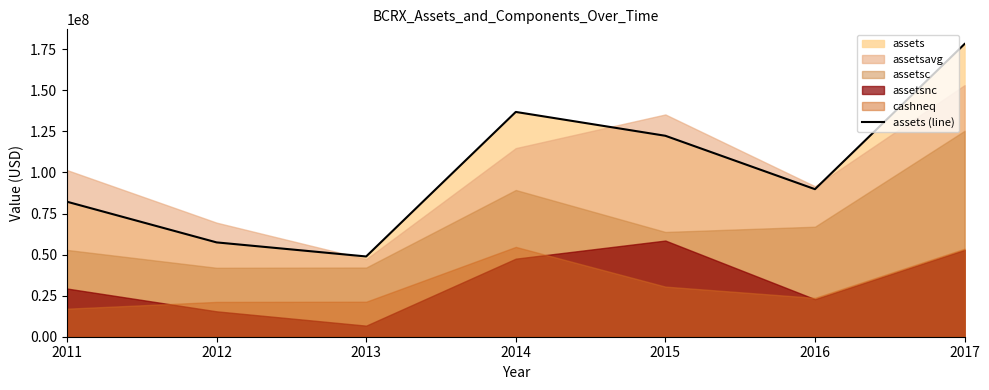

At which label does the data first exceed 89847000?

2014